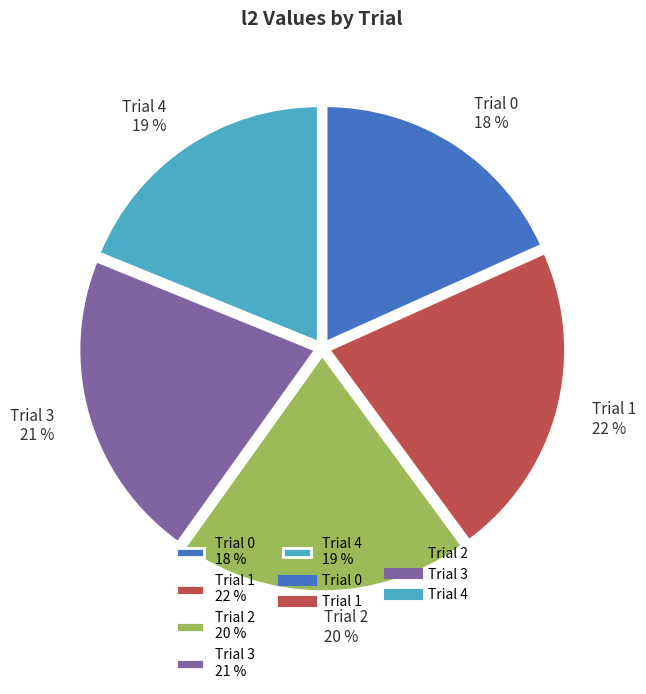

What is the ratio of the value at Trial 4 19 % to the value at Trial 3 21 %?

0.9